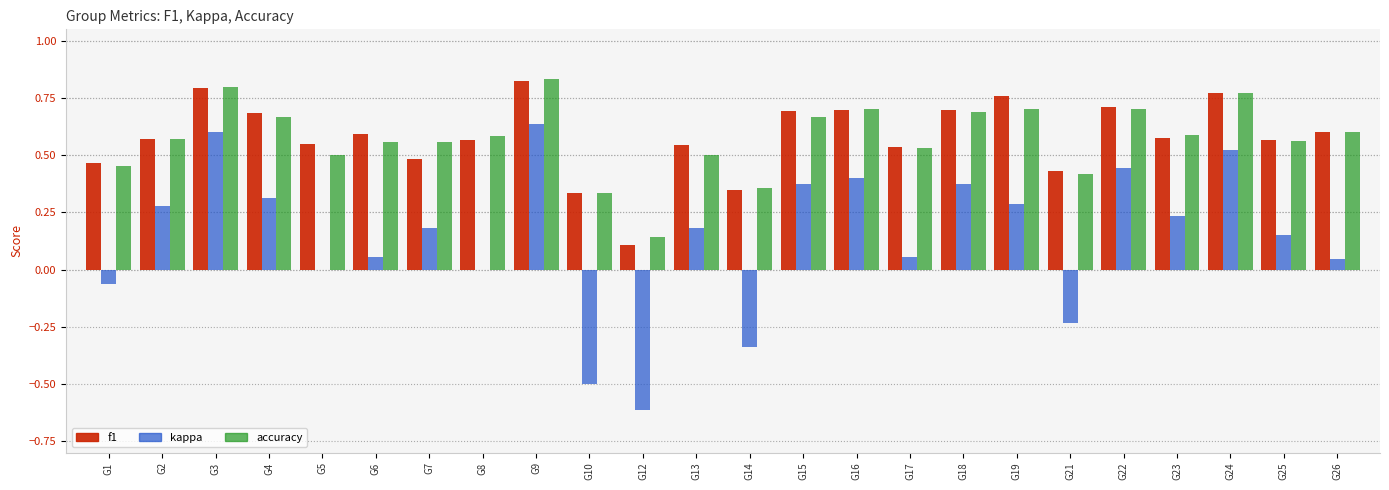

What is the sum of all accuracy values?

13.8